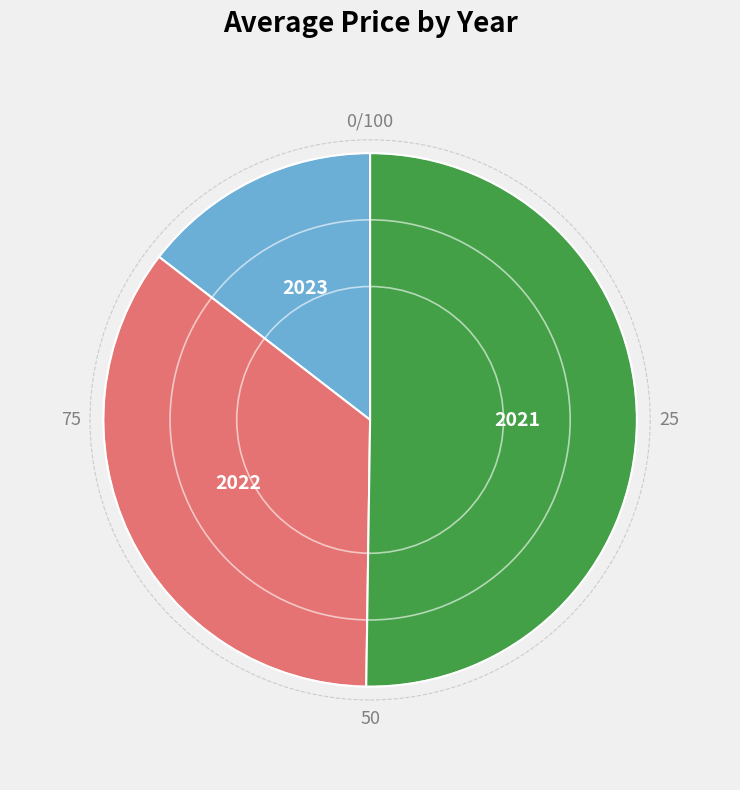

Which has a higher value, 2023 or 2022?

2022